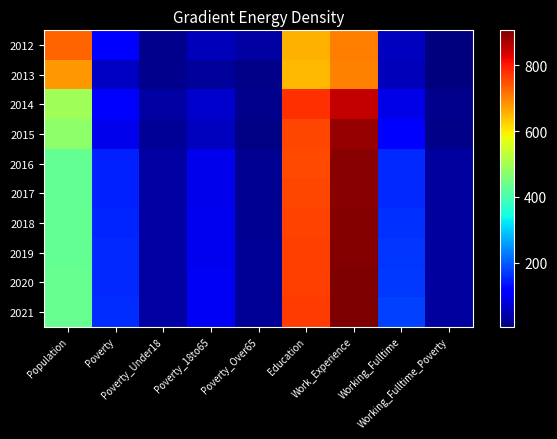

Reading left to right, list all the values displayed in this chart.

2012: Population=729	Poverty=108	Poverty_Under18=19	Poverty_18to65=54	Poverty_Over65=34	Education=655	Work_Experience=703	Working_Fulltime=56	Working_Fulltime_Poverty=6
2013: Population=680	Poverty=61	Poverty_Under18=19	Poverty_18to65=27	Poverty_Over65=14	Education=648	Work_Experience=701	Working_Fulltime=51	Working_Fulltime_Poverty=5
2014: Population=495	Poverty=119	Poverty_Under18=34	Poverty_18to65=66	Poverty_Over65=18	Education=777	Work_Experience=854	Working_Fulltime=88	Working_Fulltime_Poverty=16
2015: Population=475	Poverty=90	Poverty_Under18=23	Poverty_18to65=56	Poverty_Over65=10	Education=757	Work_Experience=886	Working_Fulltime=117	Working_Fulltime_Poverty=14
2016: Population=428	Poverty=147	Poverty_Under18=35	Poverty_18to65=91	Poverty_Over65=21	Education=754	Work_Experience=899	Working_Fulltime=154	Working_Fulltime_Poverty=30
2017: Population=429	Poverty=149	Poverty_Under18=35	Poverty_18to65=92	Poverty_Over65=22	Education=759	Work_Experience=899	Working_Fulltime=156	Working_Fulltime_Poverty=30
2018: Population=430	Poverty=151	Poverty_Under18=35	Poverty_18to65=94	Poverty_Over65=22	Education=761	Work_Experience=901	Working_Fulltime=161	Working_Fulltime_Poverty=31
2019: Population=431	Poverty=153	Poverty_Under18=35	Poverty_18to65=95	Poverty_Over65=23	Education=763	Work_Experience=903	Working_Fulltime=165	Working_Fulltime_Poverty=32
2020: Population=432	Poverty=155	Poverty_Under18=35	Poverty_18to65=97	Poverty_Over65=24	Education=765	Work_Experience=905	Working_Fulltime=170	Working_Fulltime_Poverty=33
2021: Population=434	Poverty=157	Poverty_Under18=35	Poverty_18to65=98	Poverty_Over65=24	Education=767	Work_Experience=907	Working_Fulltime=175	Working_Fulltime_Poverty=33